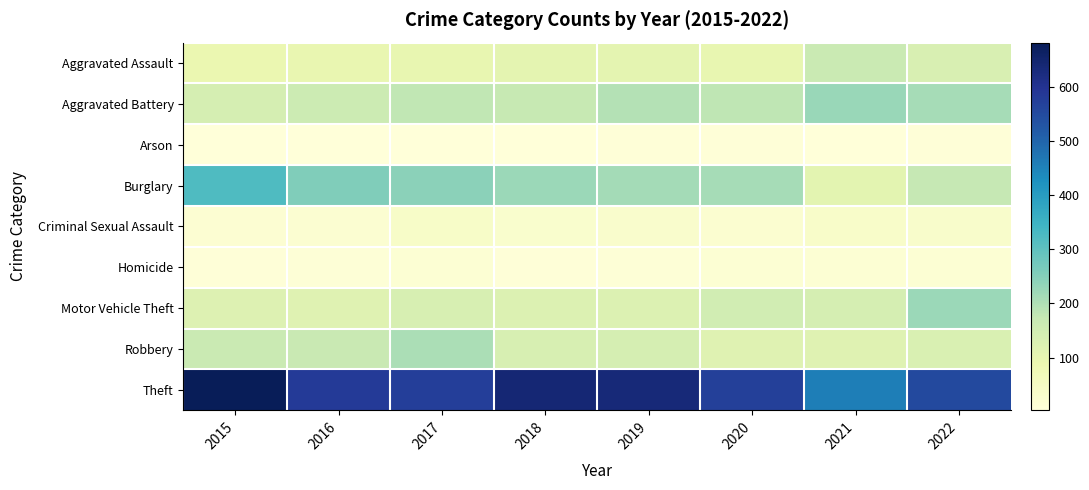

Reading left to right, what are all the values shown in this chart?

Aggravated Assault: 2015=92	2016=98	2017=99	2018=108	2019=108	2020=100	2021=166	2022=135
Aggravated Battery: 2015=142	2016=161	2017=178	2018=170	2019=196	2020=182	2021=226	2022=210
Arson: 2015=4	2016=3	2017=5	2018=3	2019=6	2020=6	2021=3	2022=7
Burglary: 2015=323	2016=256	2017=242	2018=225	2019=213	2020=210	2021=109	2022=174
Criminal Sexual Assault: 2015=18	2016=19	2017=38	2018=29	2019=31	2020=23	2021=35	2022=33
Homicide: 2015=7	2016=9	2017=16	2018=7	2019=9	2020=14	2021=15	2022=16
Motor Vehicle Theft: 2015=124	2016=117	2017=138	2018=126	2019=125	2020=149	2021=141	2022=225
Robbery: 2015=165	2016=169	2017=205	2018=138	2019=141	2020=117	2021=117	2022=132
Theft: 2015=681	2016=581	2017=575	2018=639	2019=634	2020=570	2021=457	2022=552